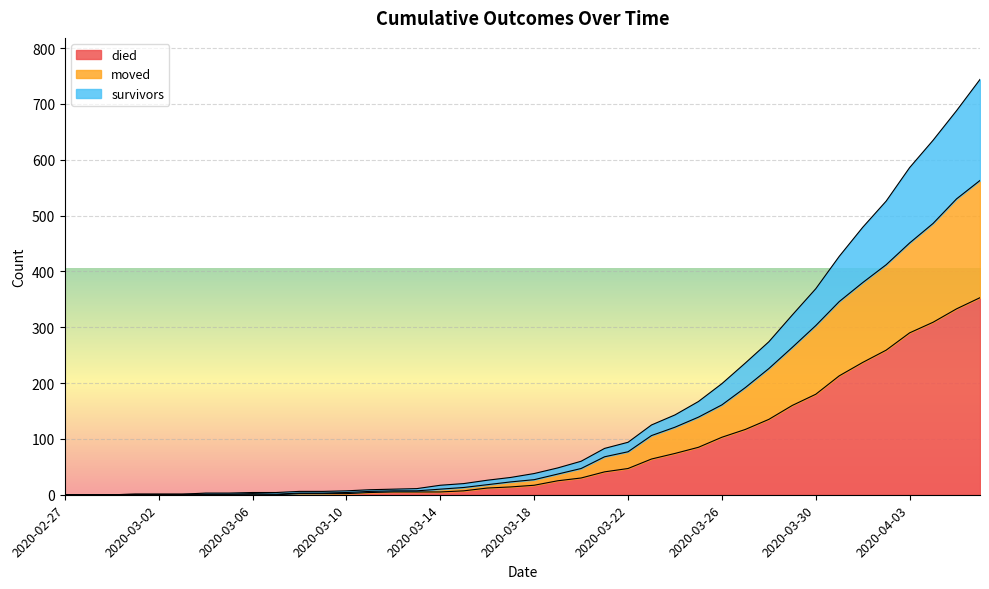

What is the maximum value for died?

353